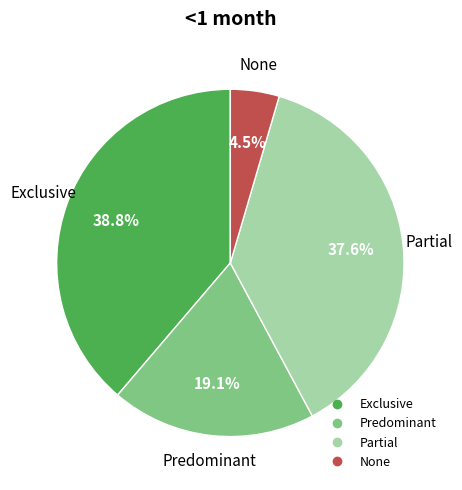

The Exclusive slice represents 29% of the pie. True or false?

False